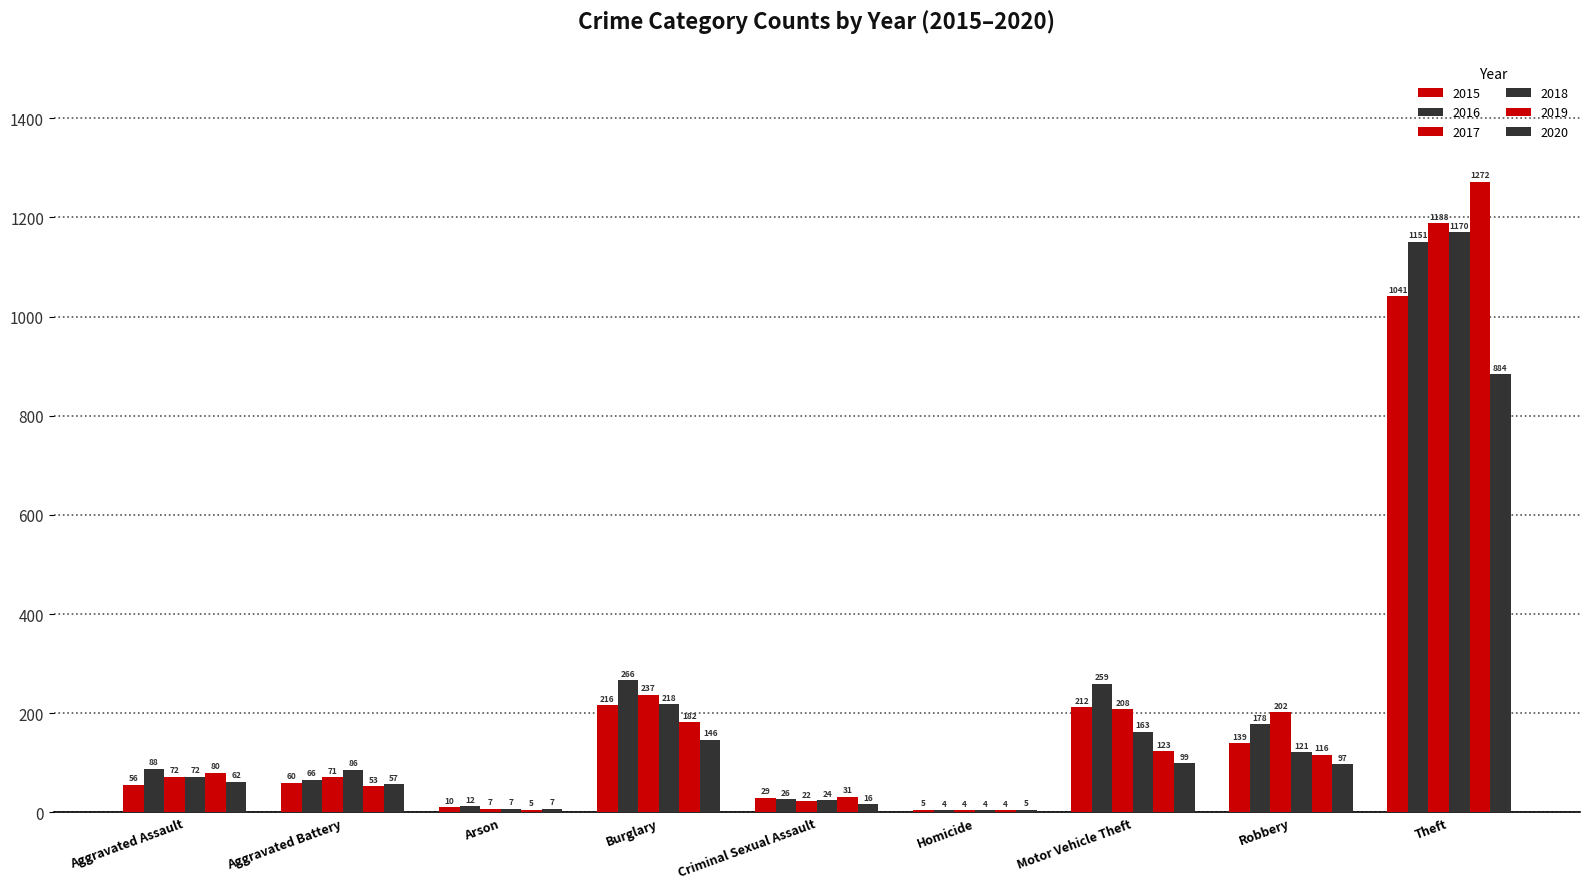

Reading left to right, extract all data points from this chart.

2015: Aggravated Assault=56	Aggravated Battery=60	Arson=10	Burglary=216	Criminal Sexual Assault=29	Homicide=5	Motor Vehicle Theft=212	Robbery=139	Theft=1041
2016: Aggravated Assault=88	Aggravated Battery=66	Arson=12	Burglary=266	Criminal Sexual Assault=26	Homicide=4	Motor Vehicle Theft=259	Robbery=178	Theft=1151
2017: Aggravated Assault=72	Aggravated Battery=71	Arson=7	Burglary=237	Criminal Sexual Assault=22	Homicide=4	Motor Vehicle Theft=208	Robbery=202	Theft=1188
2018: Aggravated Assault=72	Aggravated Battery=86	Arson=7	Burglary=218	Criminal Sexual Assault=24	Homicide=4	Motor Vehicle Theft=163	Robbery=121	Theft=1170
2019: Aggravated Assault=80	Aggravated Battery=53	Arson=5	Burglary=182	Criminal Sexual Assault=31	Homicide=4	Motor Vehicle Theft=123	Robbery=116	Theft=1272
2020: Aggravated Assault=62	Aggravated Battery=57	Arson=7	Burglary=146	Criminal Sexual Assault=16	Homicide=5	Motor Vehicle Theft=99	Robbery=97	Theft=884